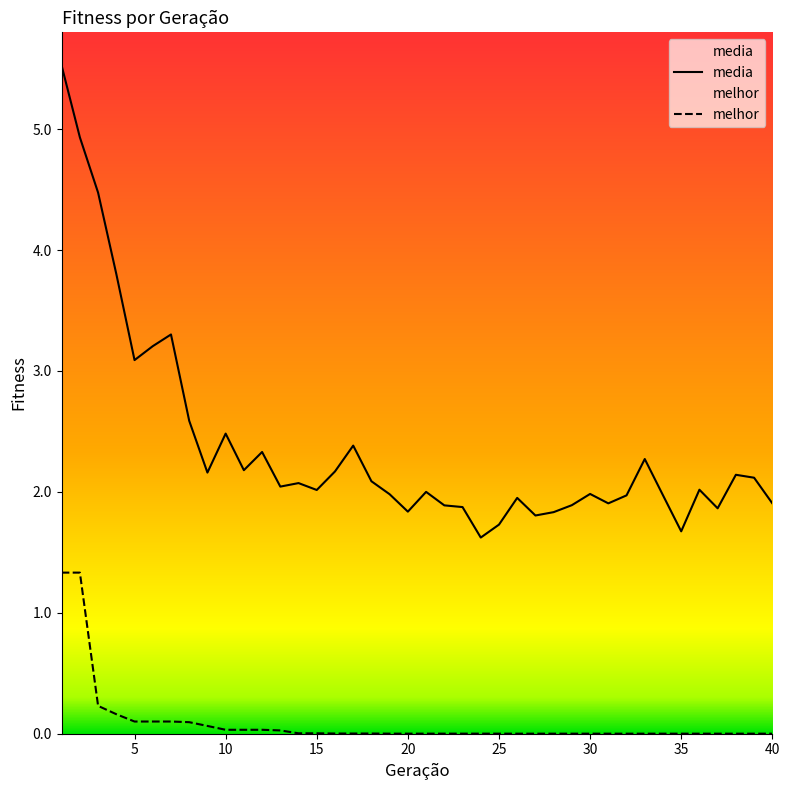

What are all the series names shown in the legend?

media, melhor